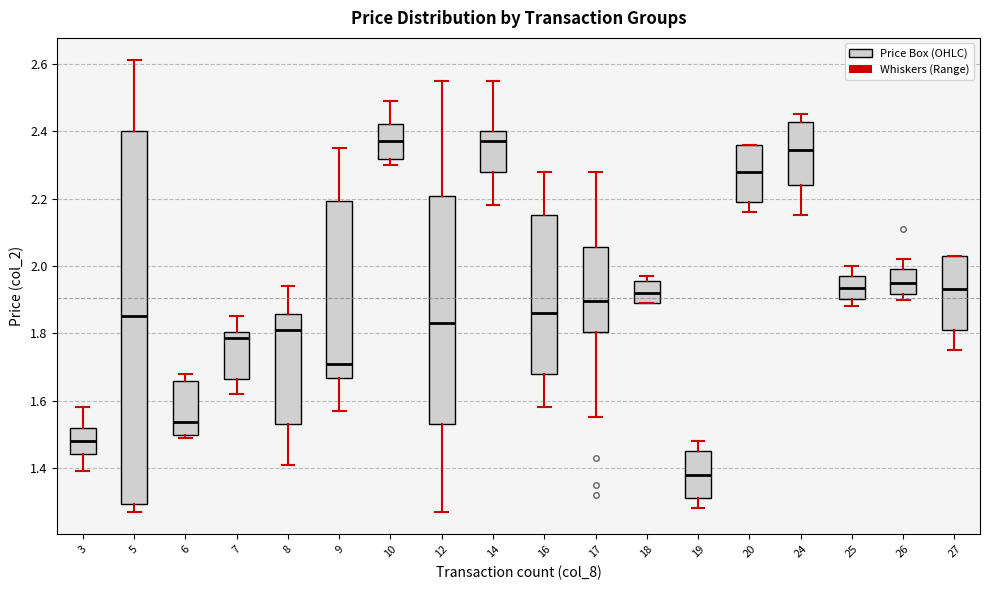

Comparing the boxes themselves (not the whiskers), which one is the tallest?

5